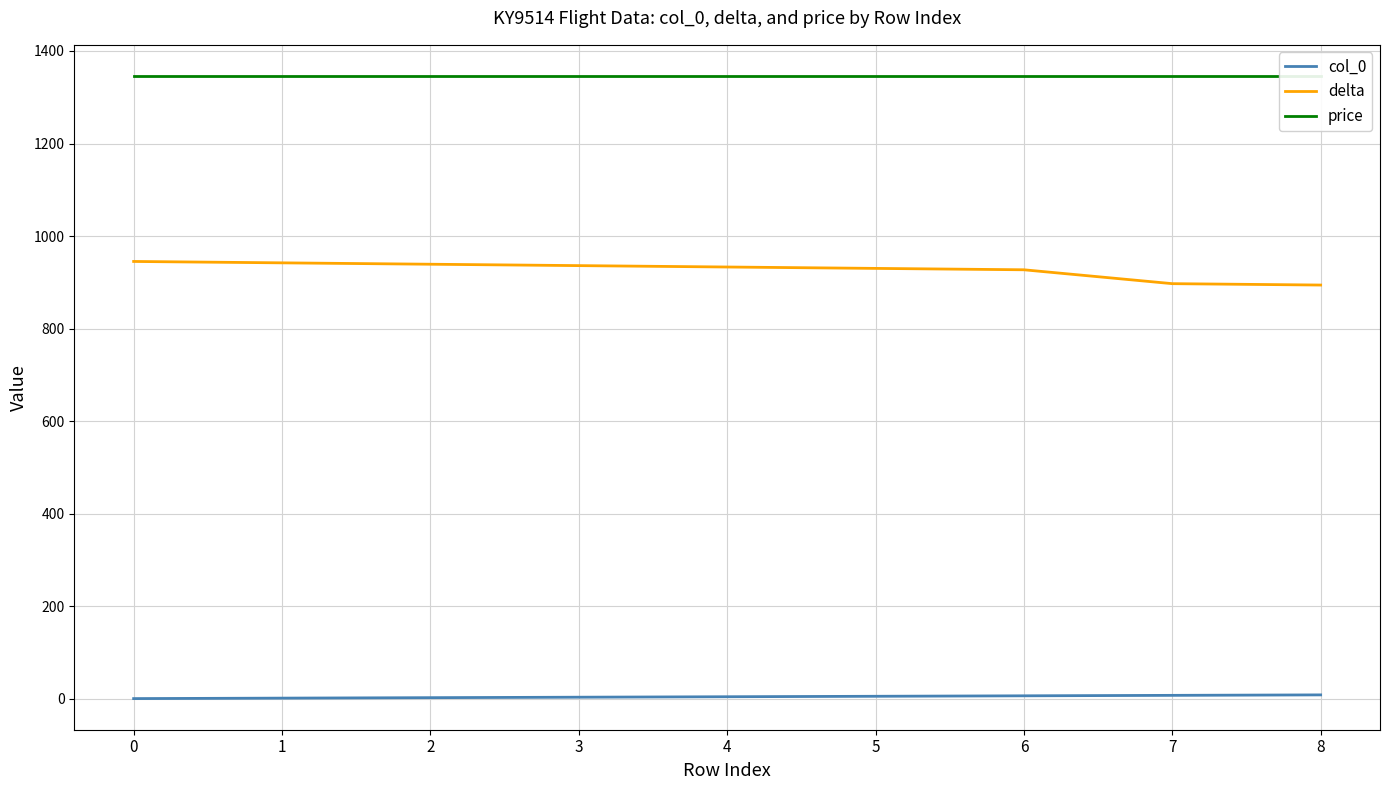

True or false: price has more than 1 points higher than both neighbors.

False